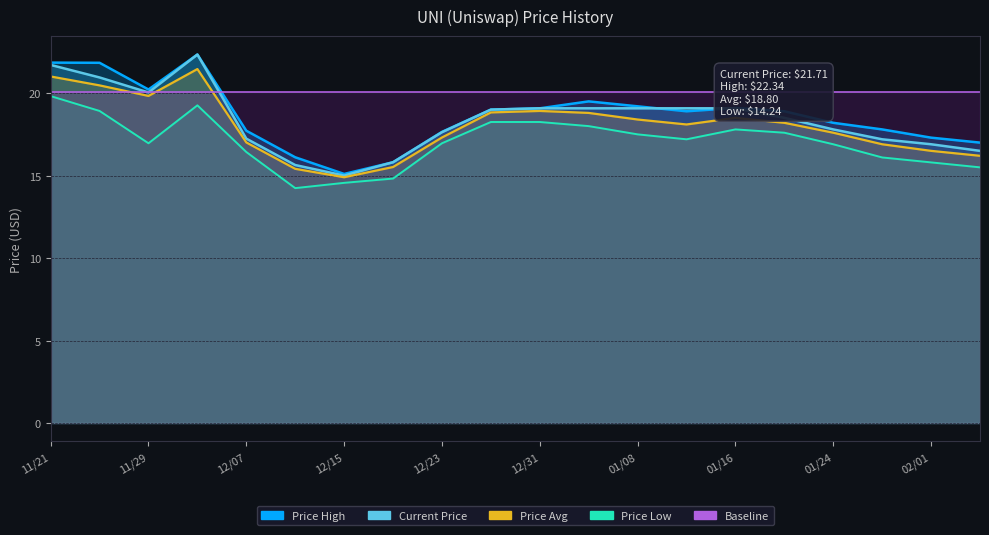

The price_avg series shows 18.8 at 12/27. True or false?

True